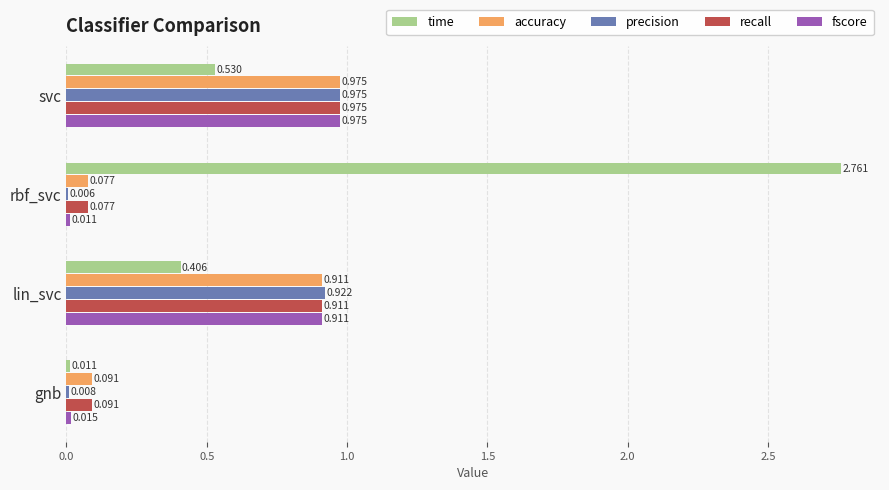

Which series has the largest total across all categories?

time